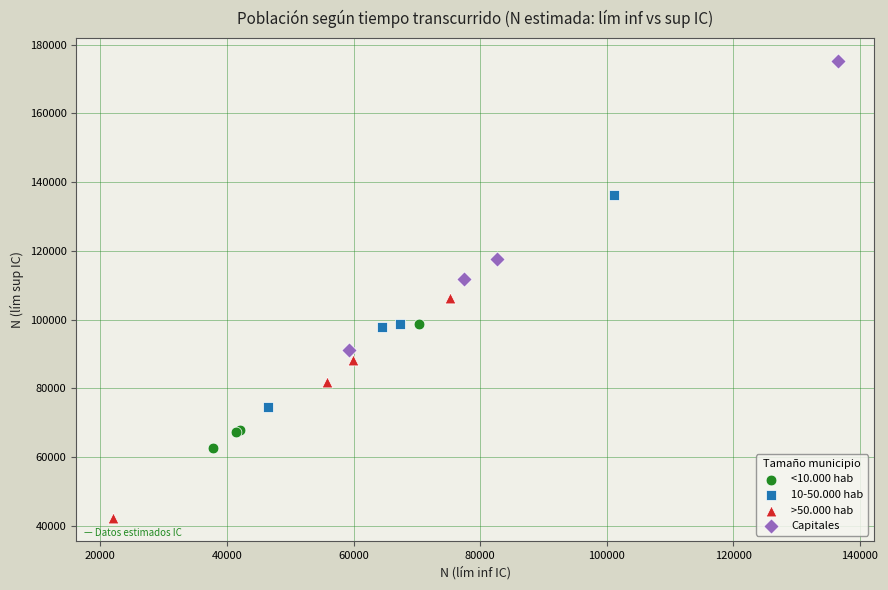

What are all the series names shown in the legend?

<10.000 hab, 10-50.000 hab, >50.000 hab, Capitales